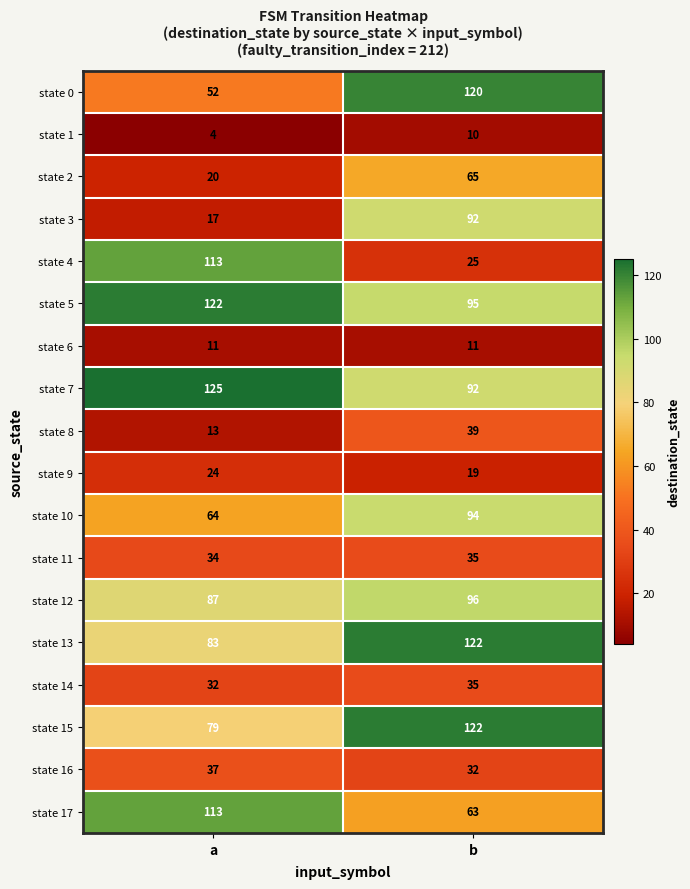

How many categories are shown in the chart?

2